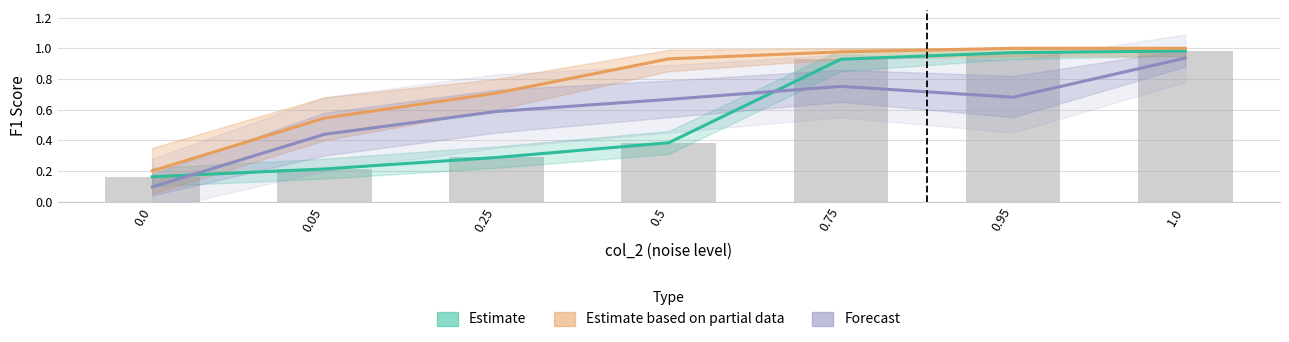

Reading right to left, what are all the values shown in this chart?

Estimate: 1.0	1.0	0.9	0.4	0.3	0.2	0.2
Estimate based on partial data: 1.0	1.0	1.0	0.9	0.7	0.5	0.2
Forecast: 0.9	0.7	0.8	0.7	0.6	0.4	0.1